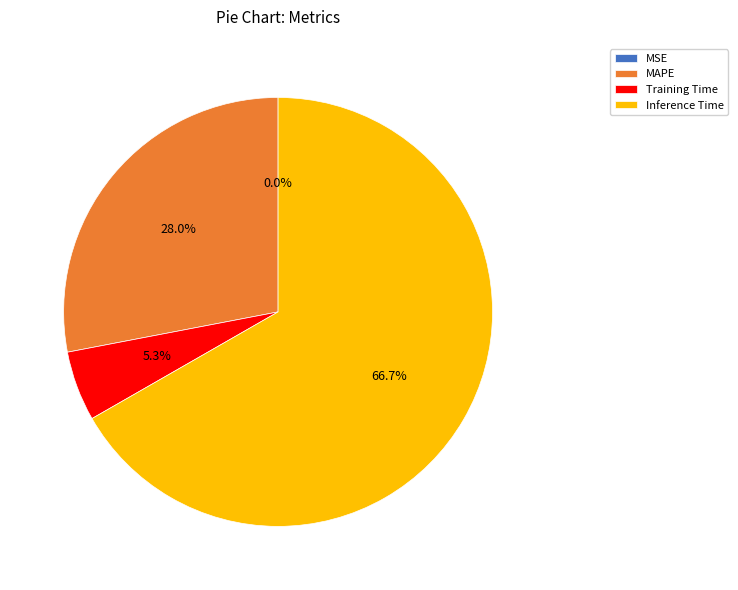

Does any single category account for the majority?

Yes